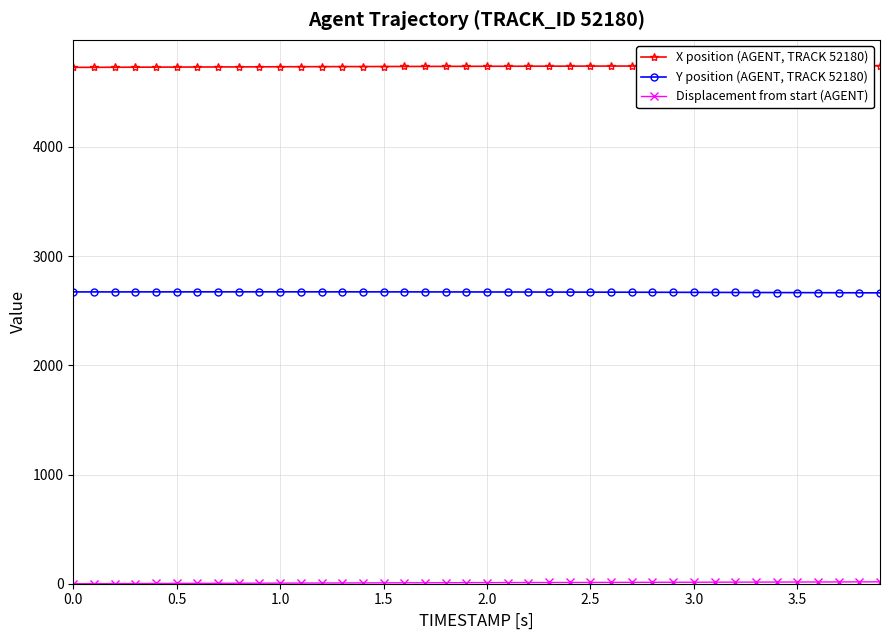

At how many categories does at least one series exceed 869?

40